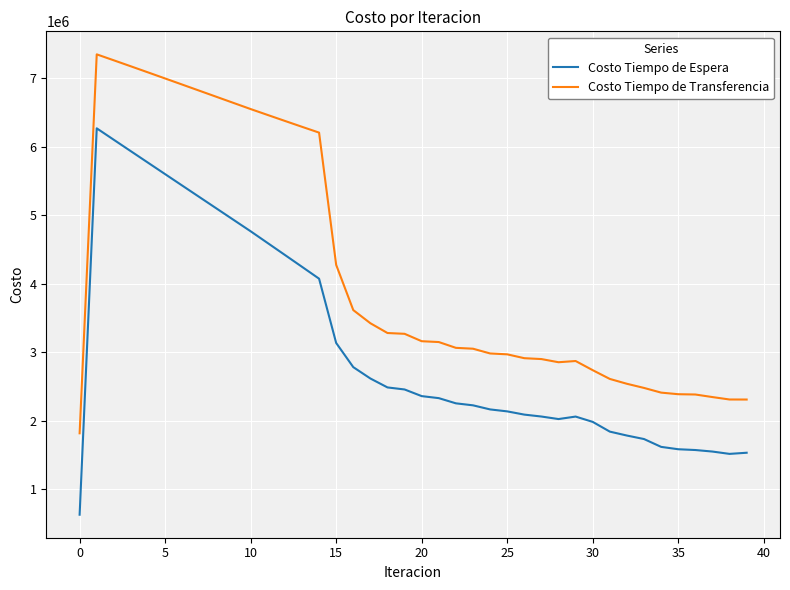

What is the minimum value for Costo Tiempo de Transferencia?

1814715.8